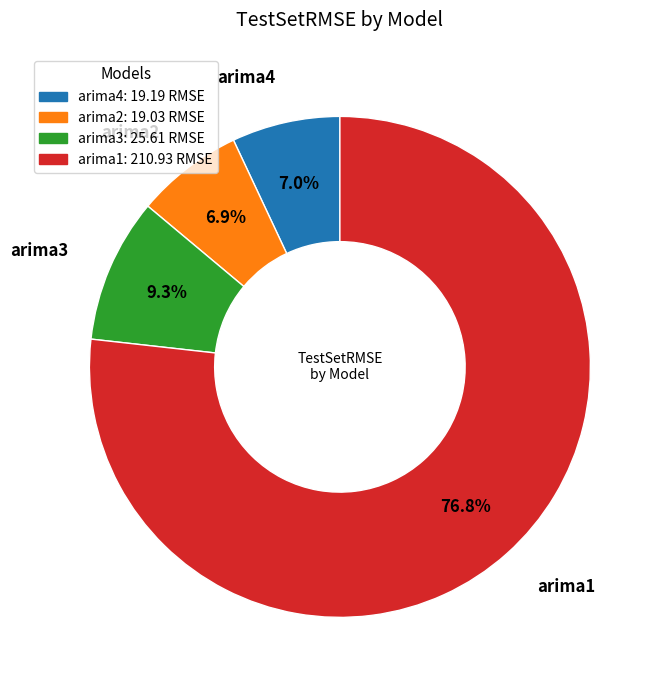

To the nearest percent, what portion does arima3 represent?

9%